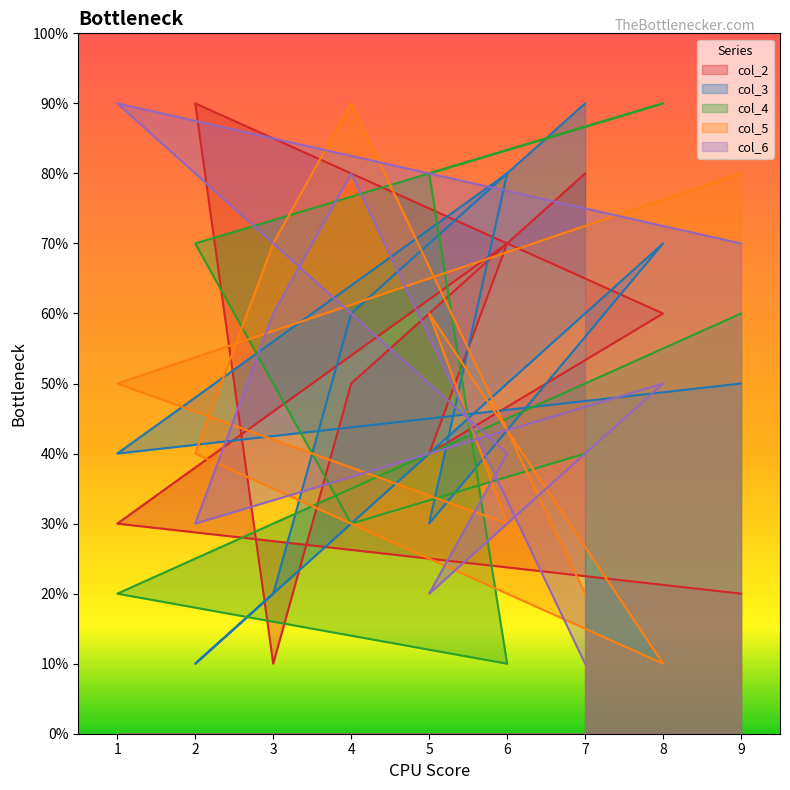

Which series has the largest range (max minus min)?

col_2